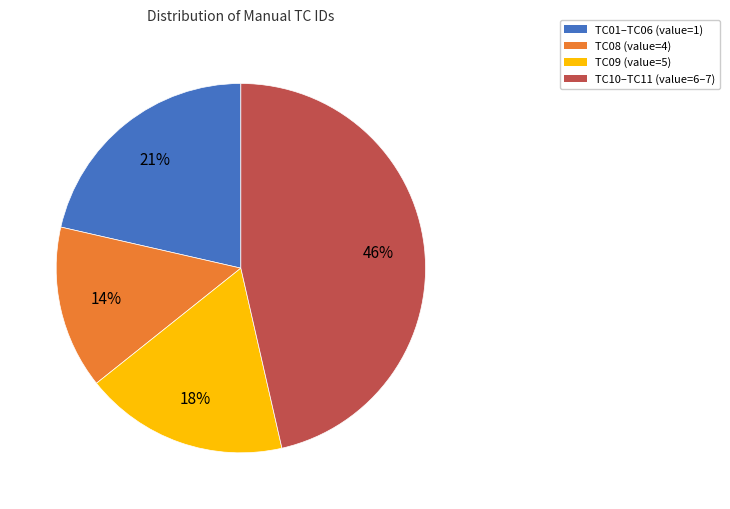

The TC01–TC06 (value=1) slice represents 27% of the pie. True or false?

False